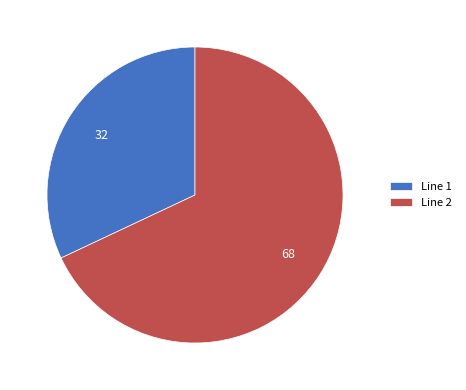

Is there any slice that represents more than half of the pie?

Yes